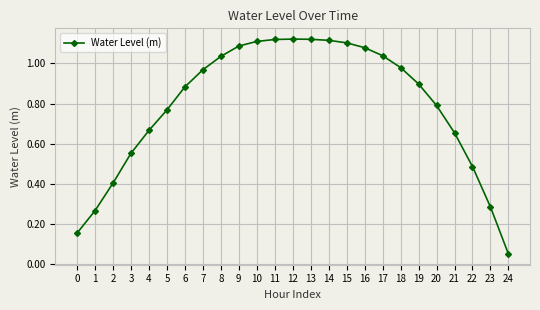

Where is the data nearest to the value 0?

24